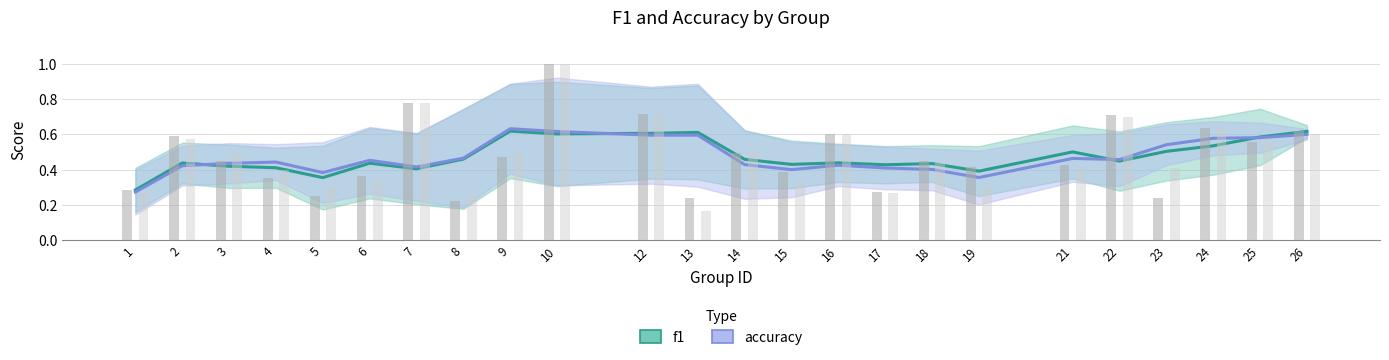

What is the smallest value displayed?

0.2